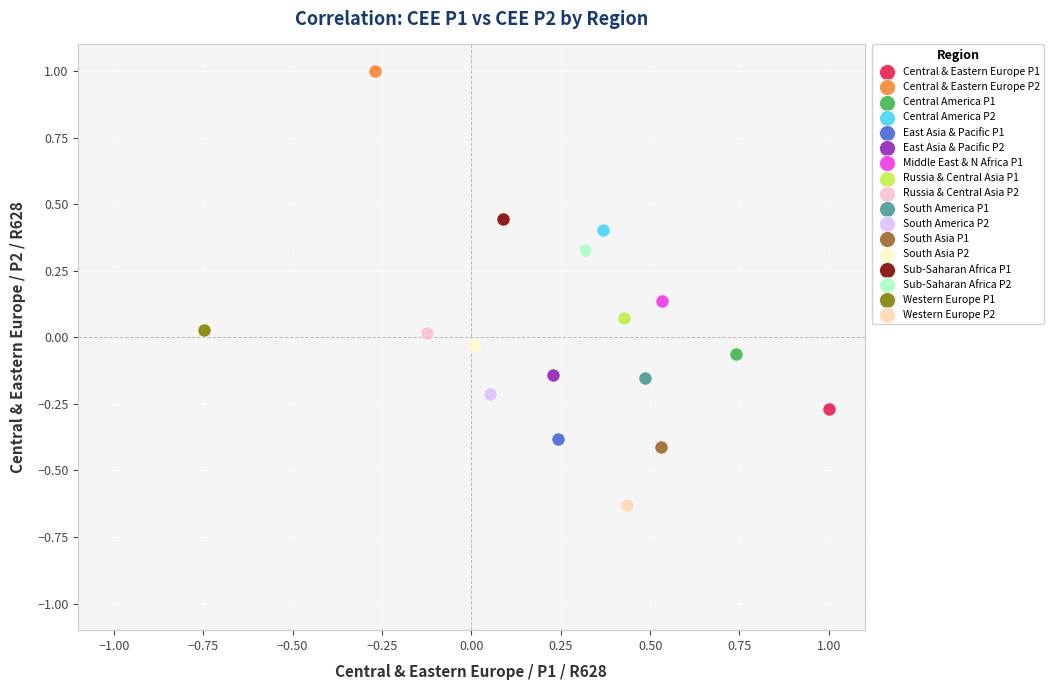

Which series contains the lowest Y value?

Western Europe P2